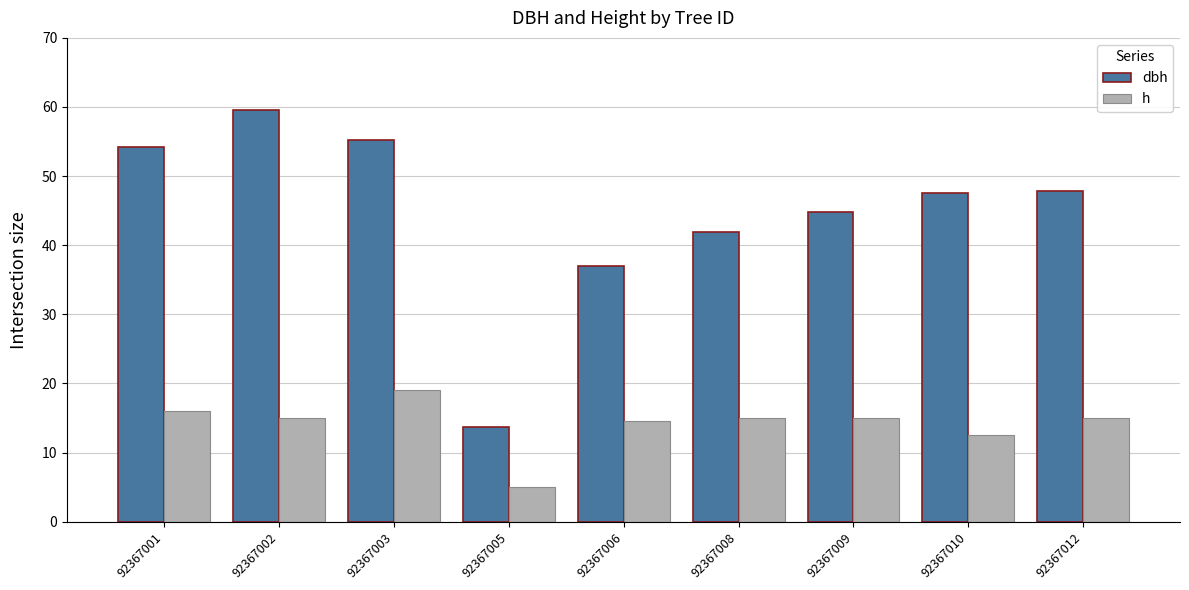

The value of dbh at 92367001 is 85.6. True or false?

False